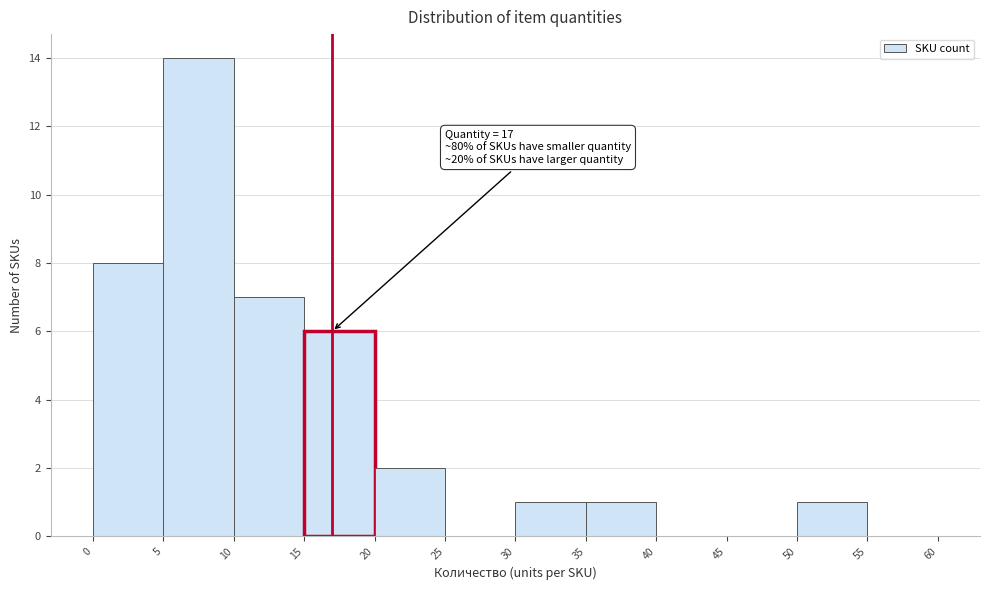

Which range on the x-axis has the tallest bar?

5 to 10